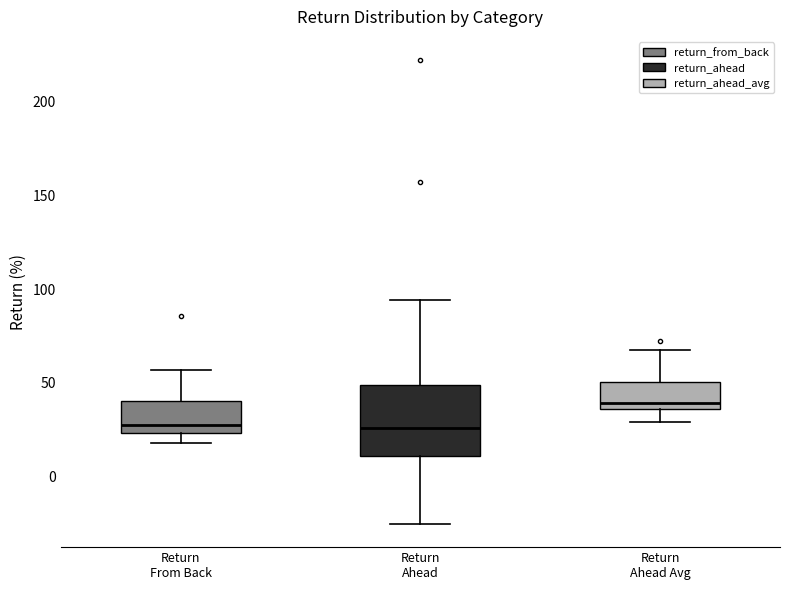

Reading left to right, transcribe this box plot: for each box, give where its median line is, the range the box spans, and where its two whiskers end, as read against the y-axis. The values are not printed on the chart, so give them approximately, as read against the axis.

Return From Back: median 30, box 25 to 40, whiskers 20 to 55
Return Ahead: median 25, box 10 to 50, whiskers -25 to 95
Return Ahead Avg: median 40, box 35 to 50, whiskers 30 to 70